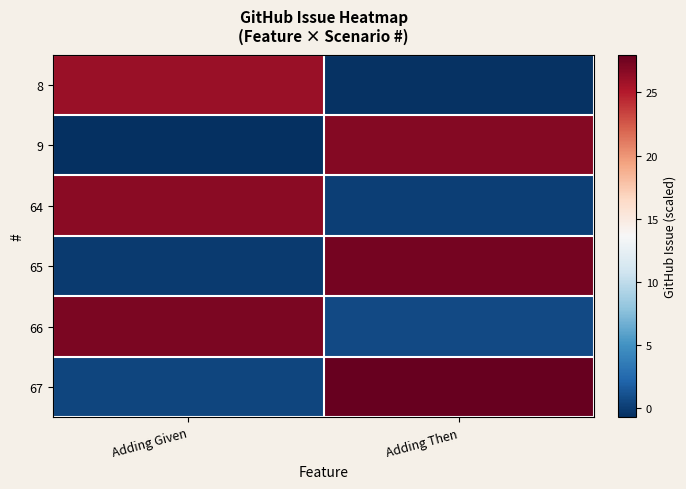

At which category does the chart reach its minimum across all series?

Adding Given